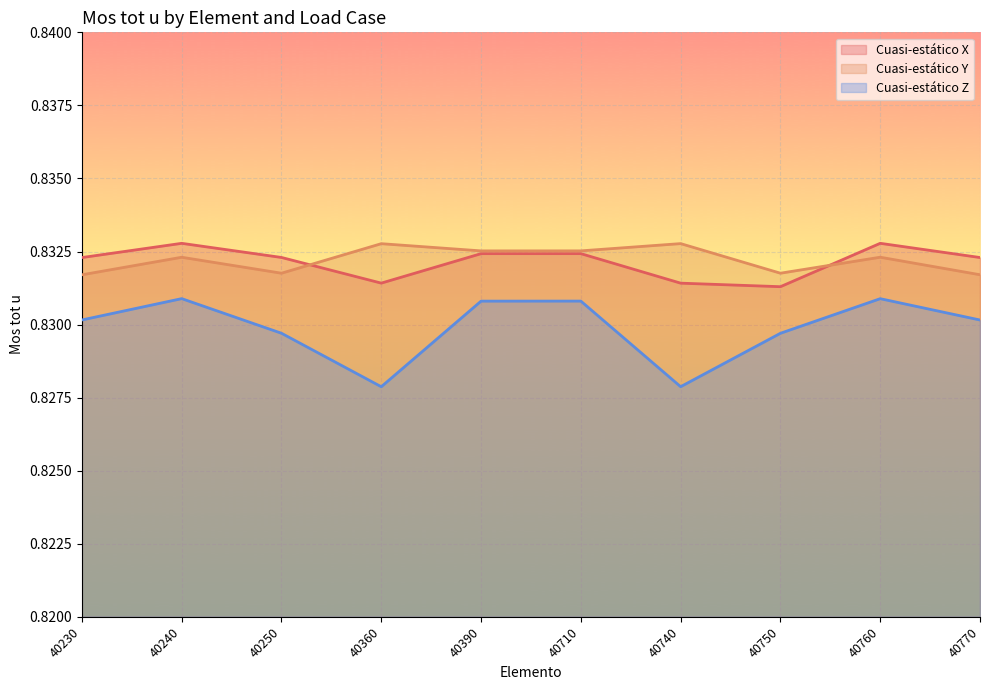

Read the Cuasi-estático Z value at 40770.

0.8